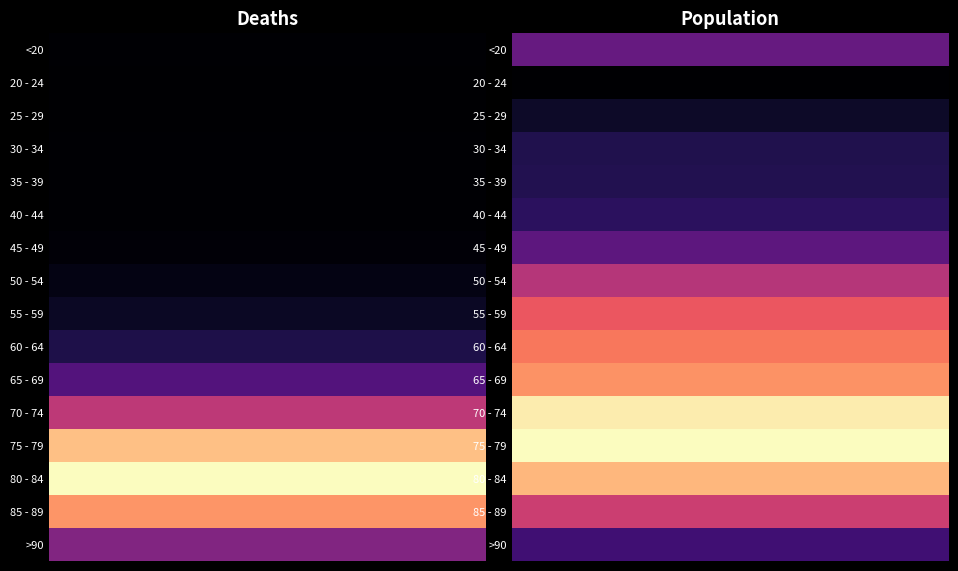

What is the greatest value displayed?

1.0